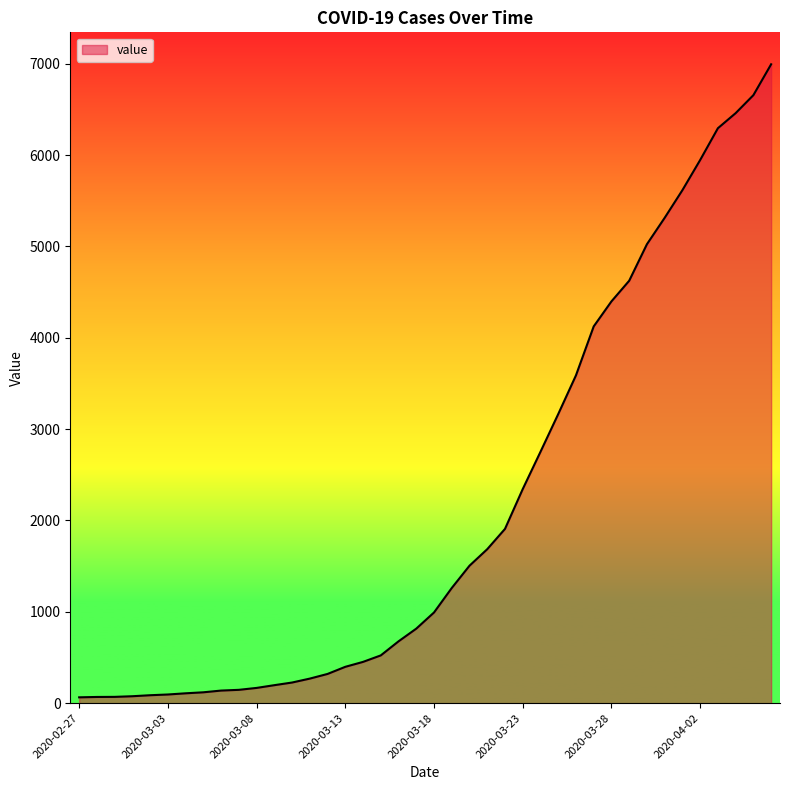

What is the greatest value displayed?

6995